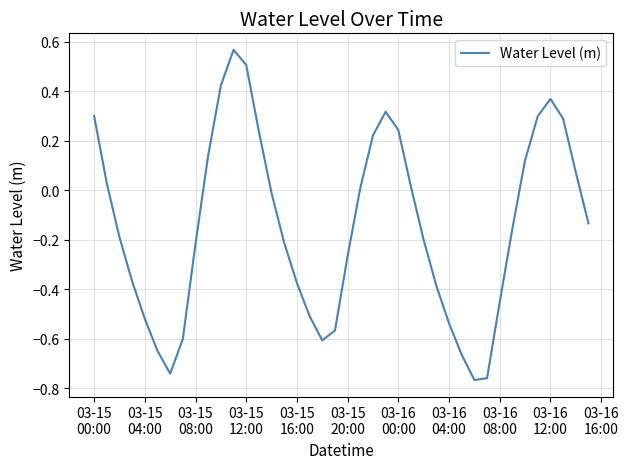

Count the number of categories in the chart.

40